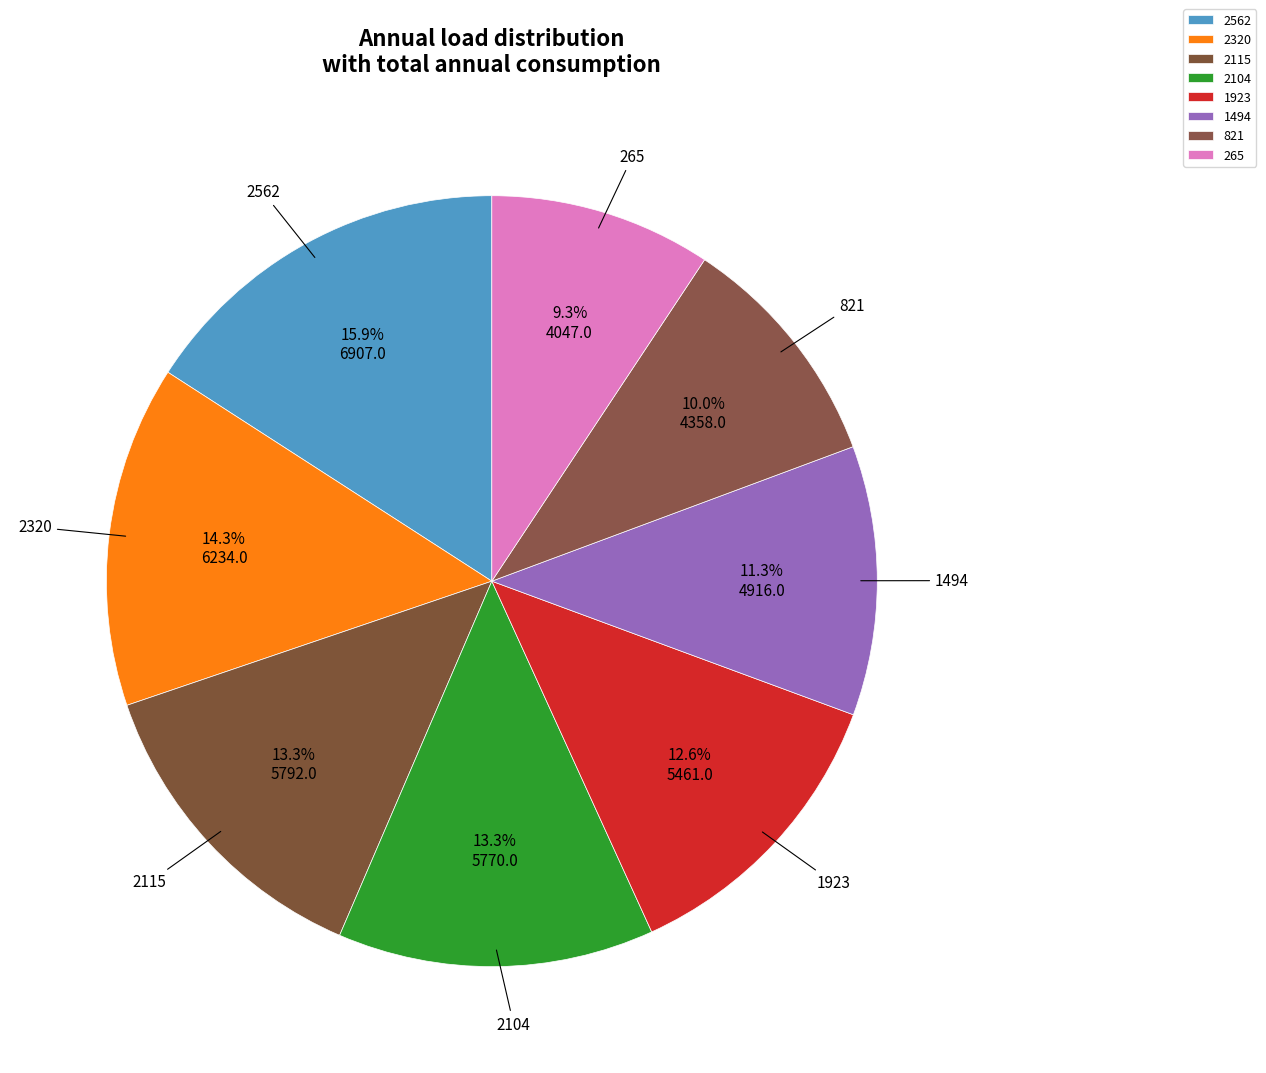

To the nearest percent, what is the combined percentage of 2115 and 265?

23%